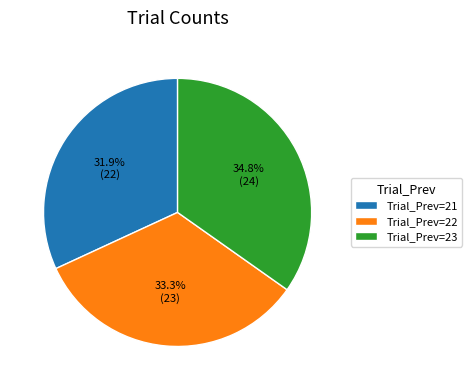

Rank the categories by value from lowest to highest.

Trial_Prev=21, Trial_Prev=22, Trial_Prev=23